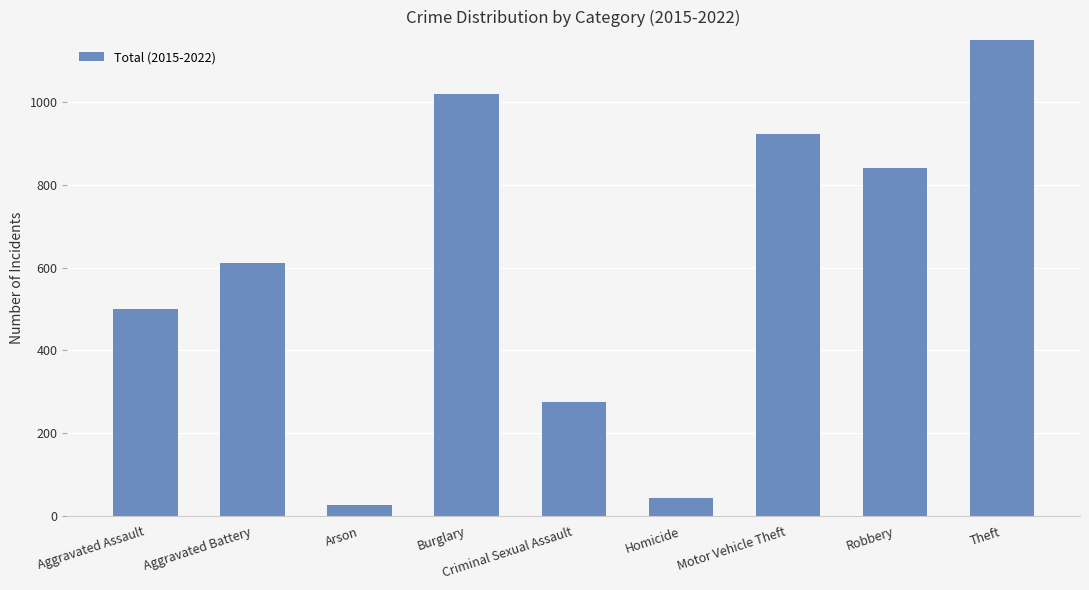

What is the sum of all values?

11565